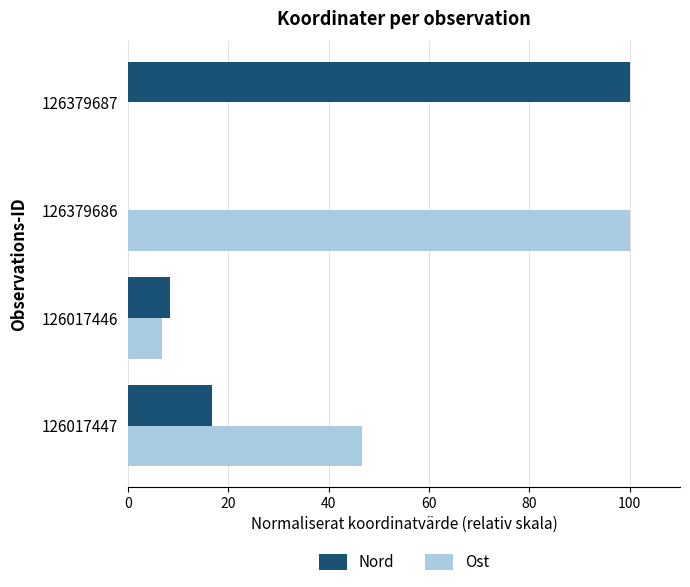

Between 126017447 and 126017446, which series saw the biggest shift?

Ost